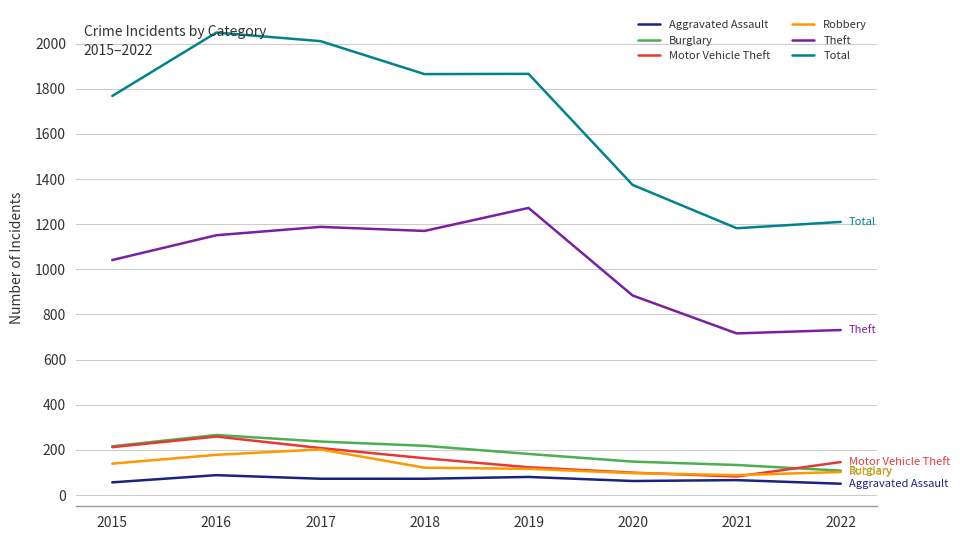

Read the Total value at 2017.

2011